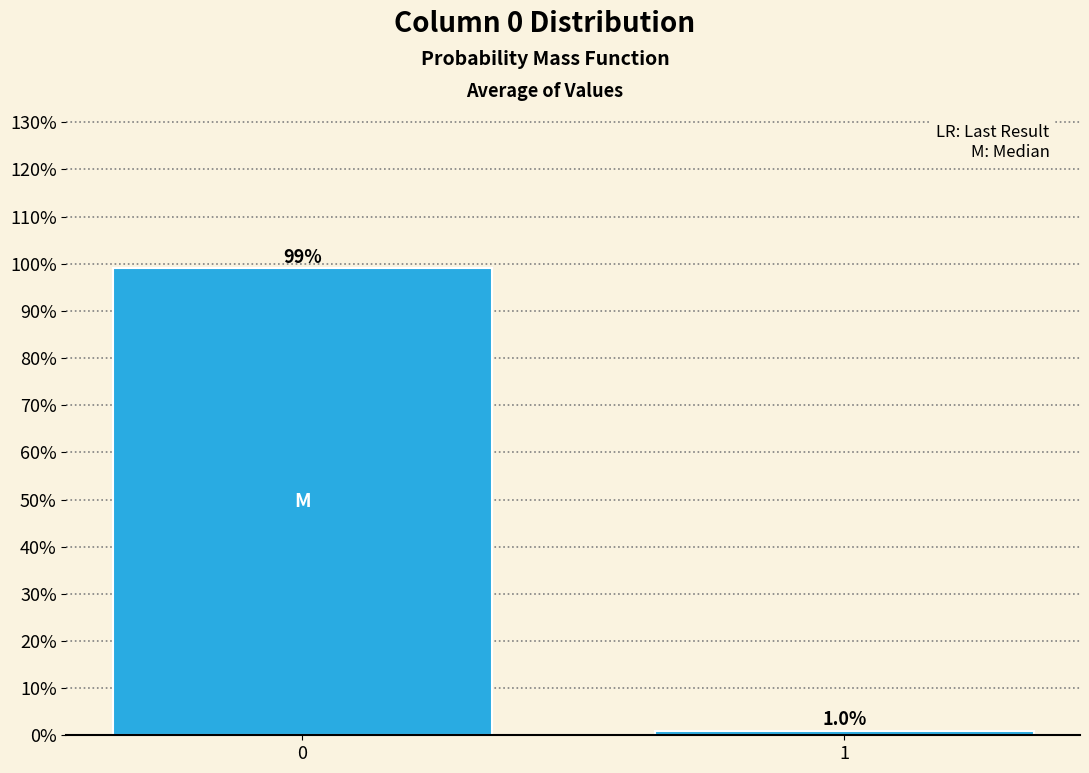

Reading right to left, what are all the values shown in this chart?

1.0	99.0